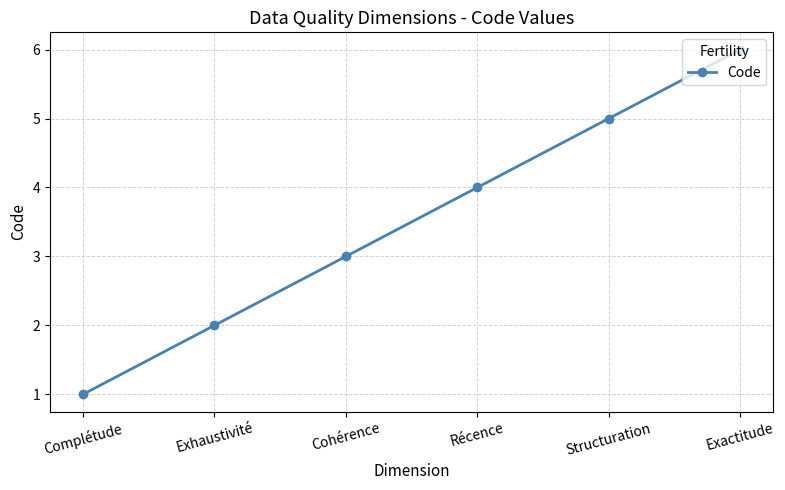

What is the average value?

4